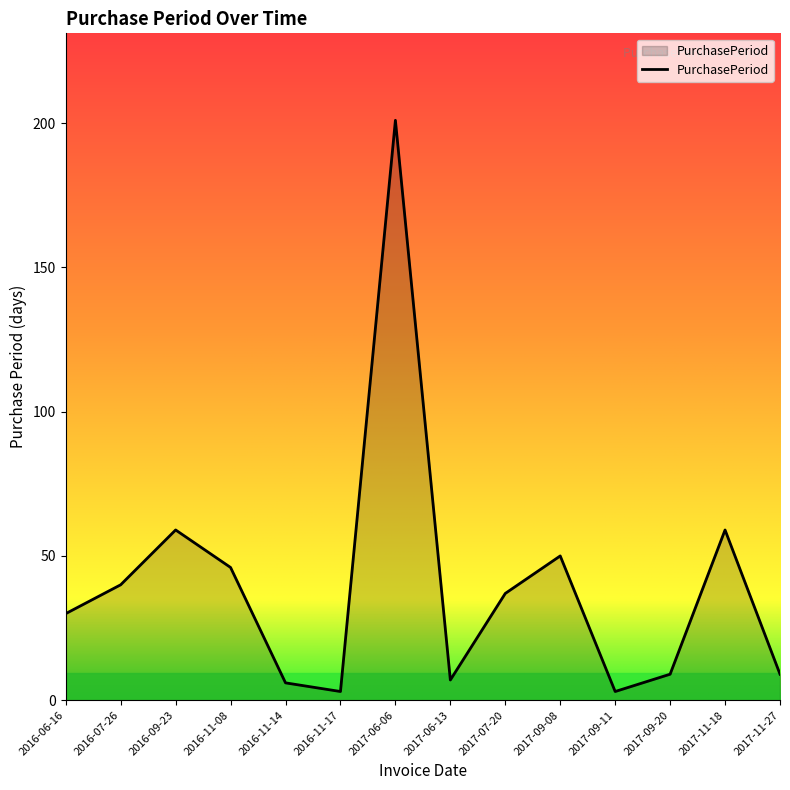

What is the average value?

40